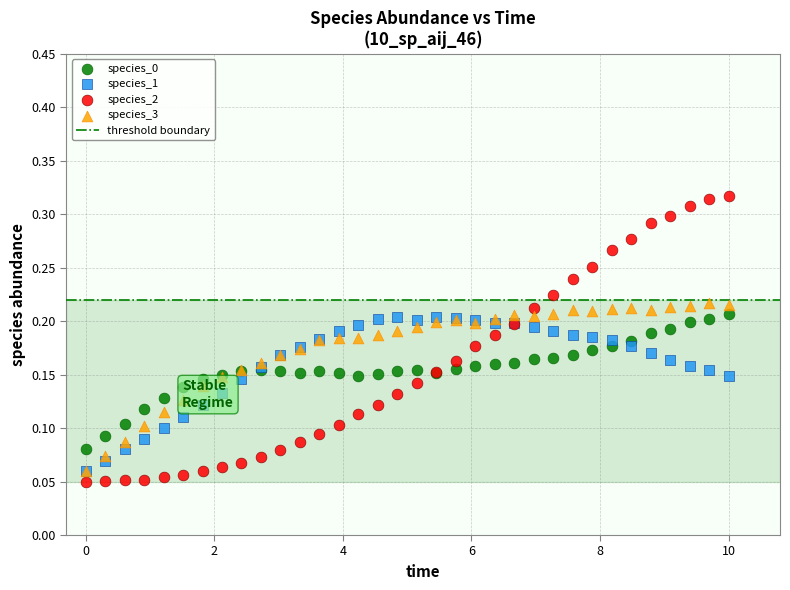

Which series has the largest Y range (max minus min)?

species_2